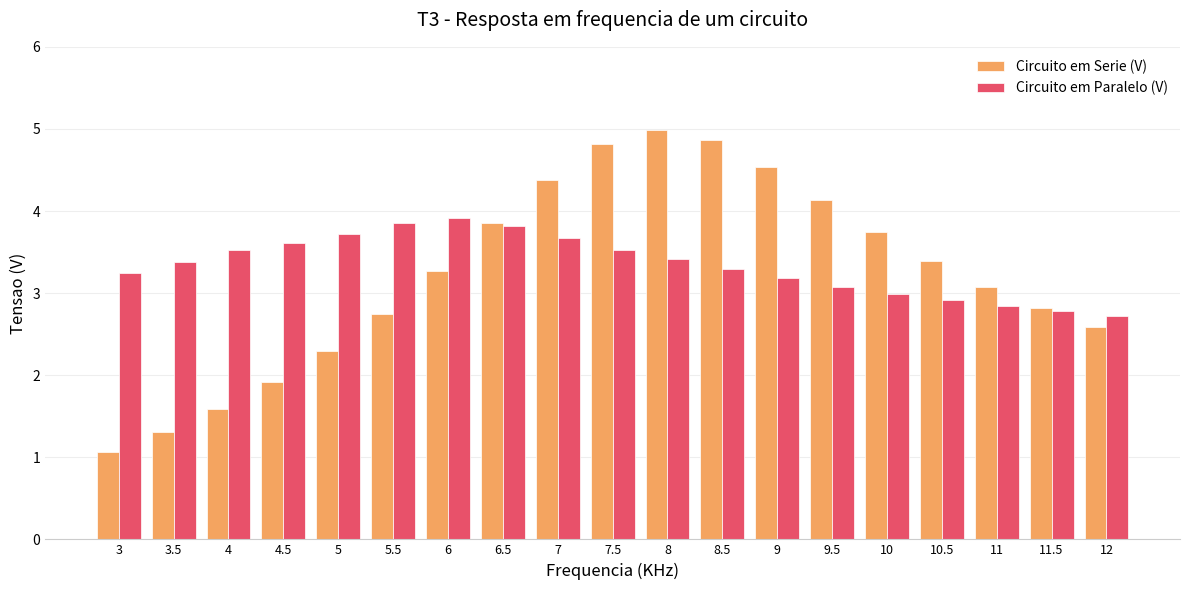

Rank the categories by Circuito em Serie (V) value from highest to lowest.

8, 8.5, 7.5, 9, 7, 9.5, 6.5, 10, 10.5, 6, 11, 11.5, 5.5, 12, 5, 4.5, 4, 3.5, 3